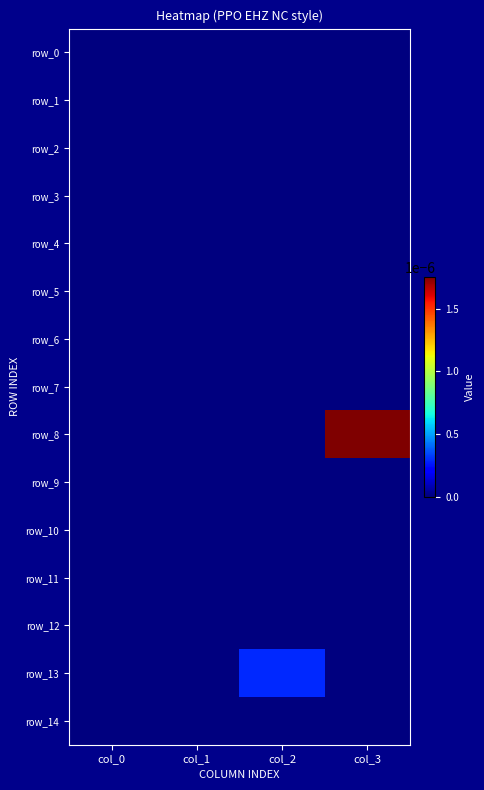

At which category is the sum across all series the highest?

col_3